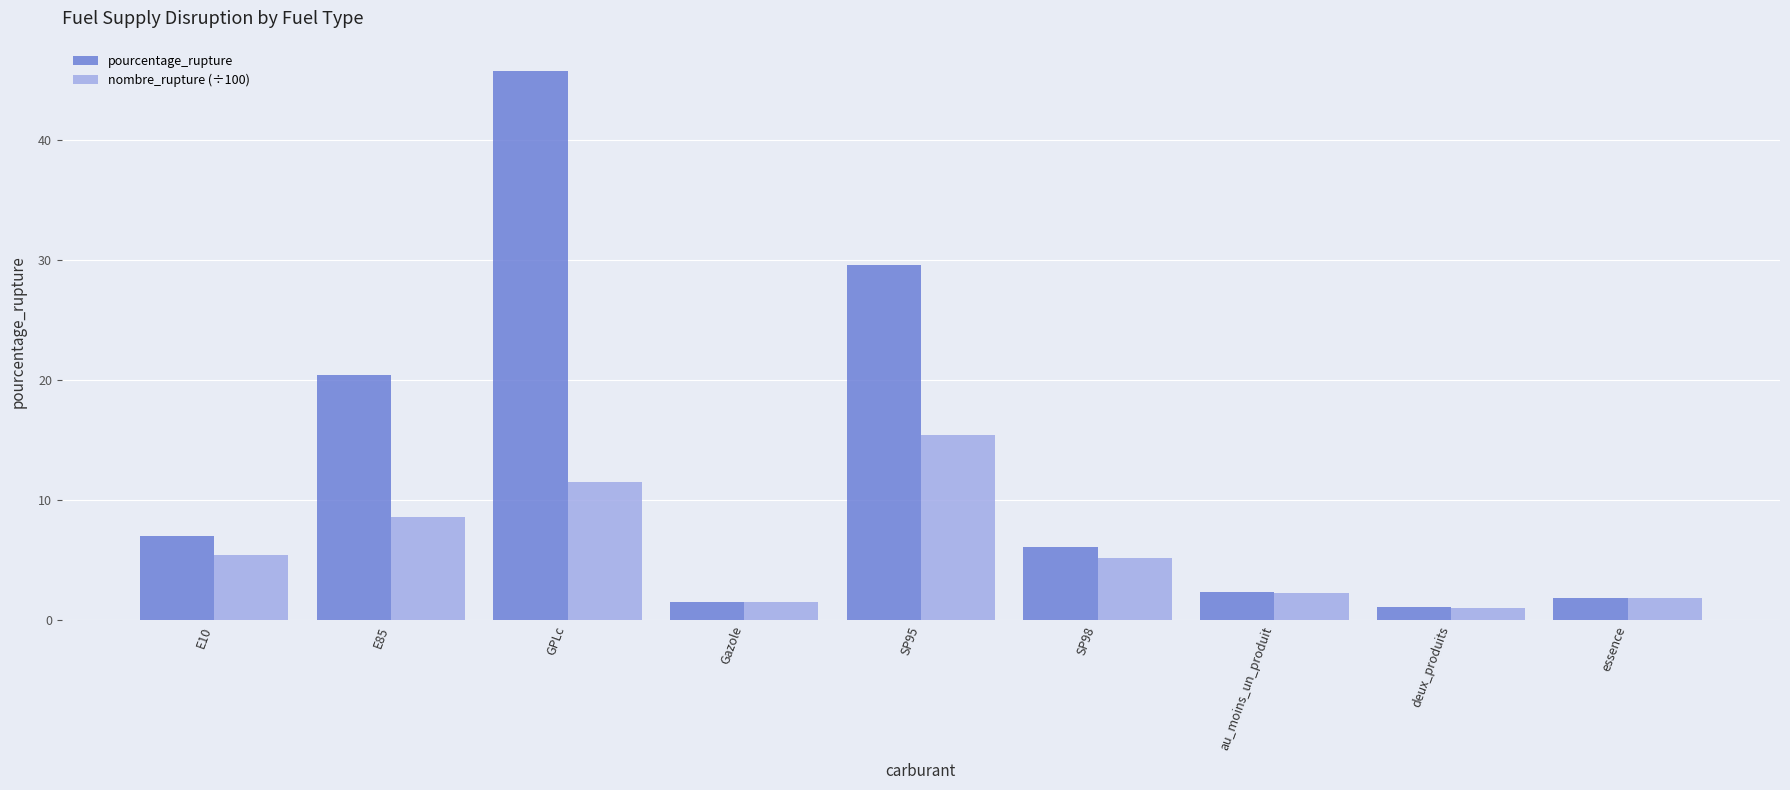

The pourcentage_rupture series shows 29.6 at SP95. True or false?

True